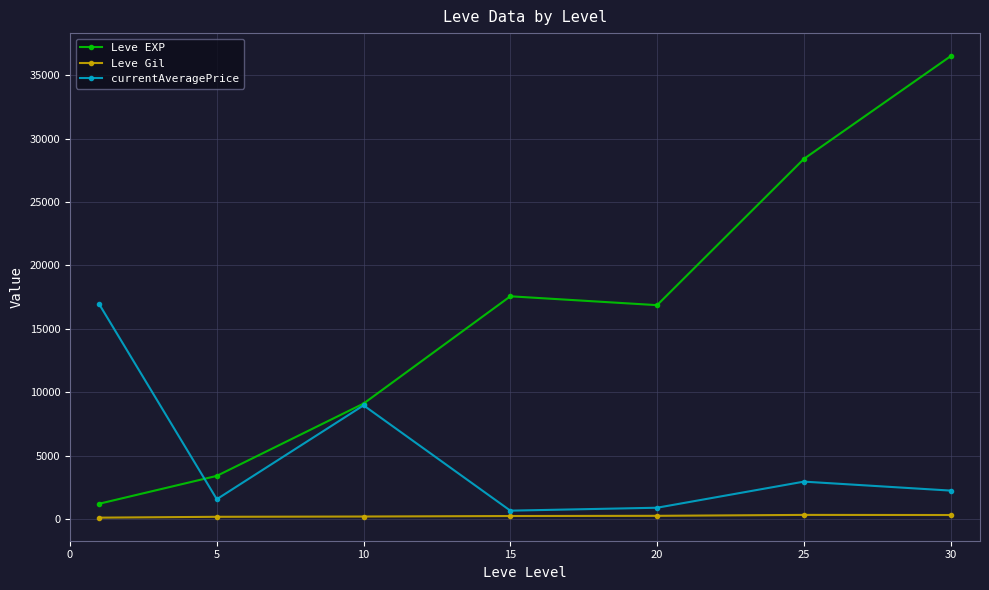

True or false: Leve Gil and Leve EXP intersect in this chart.

False